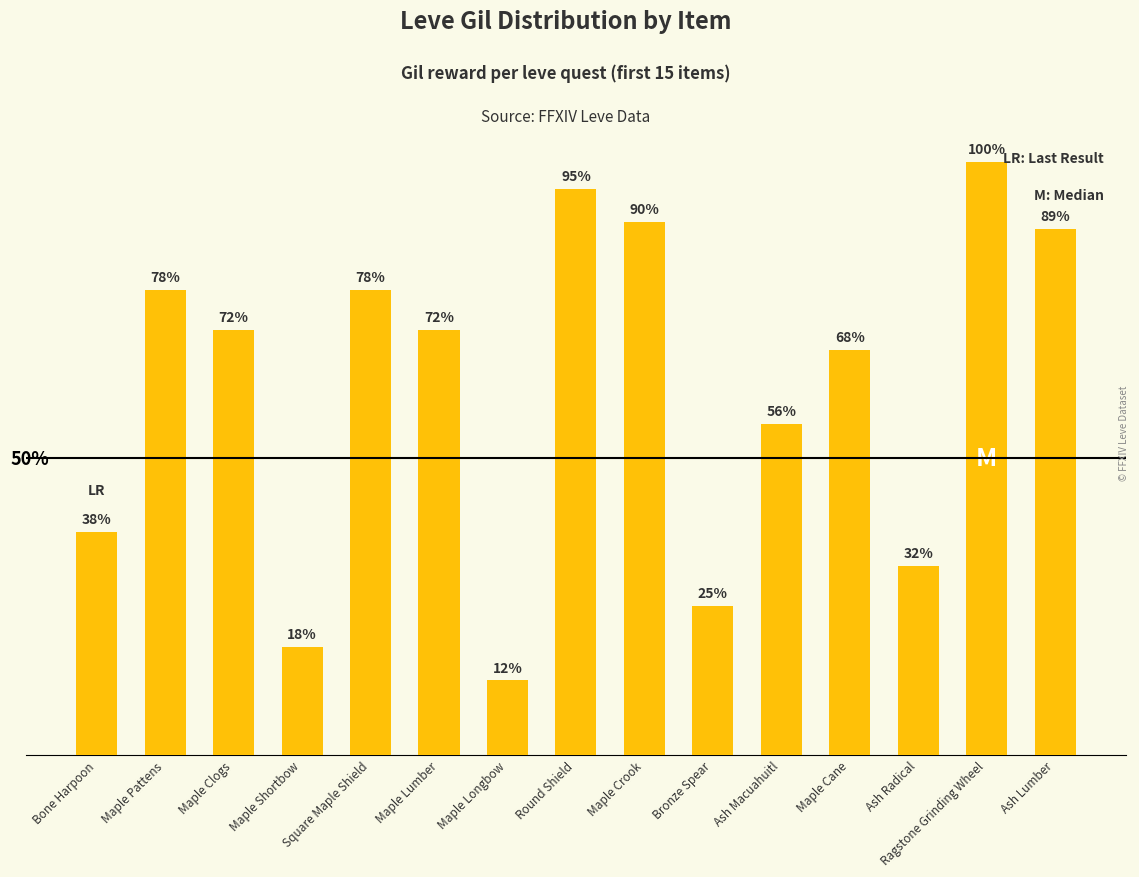

How many data points are above 630?

6